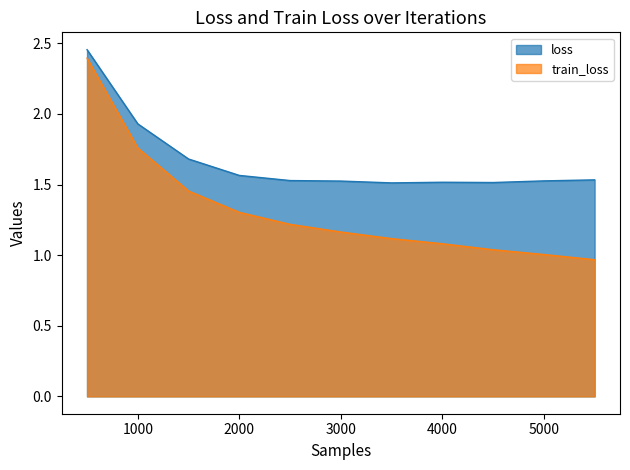

True or false: train_loss and loss intersect in this chart.

False